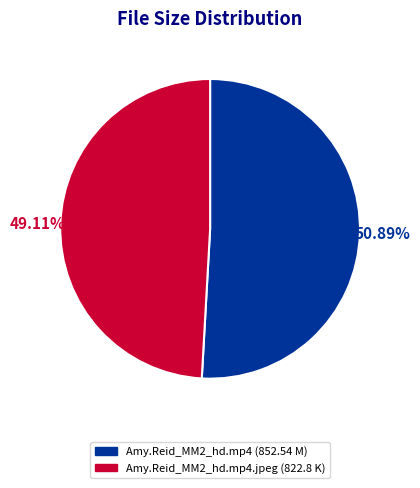

Is there any slice that represents more than half of the pie?

Yes